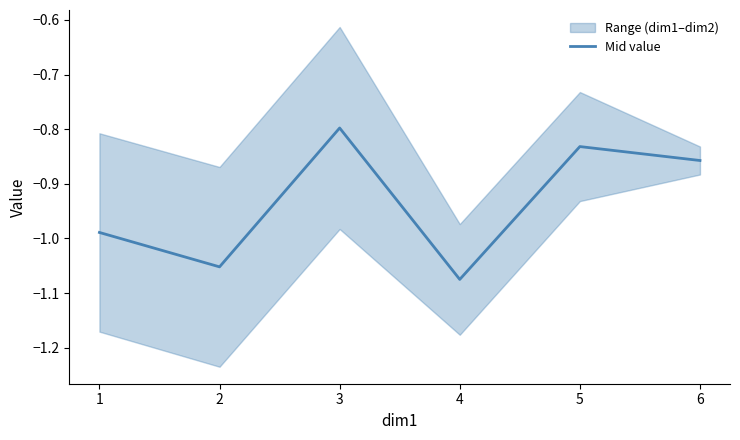

What is the change in value from 1 to 5?

+0.2